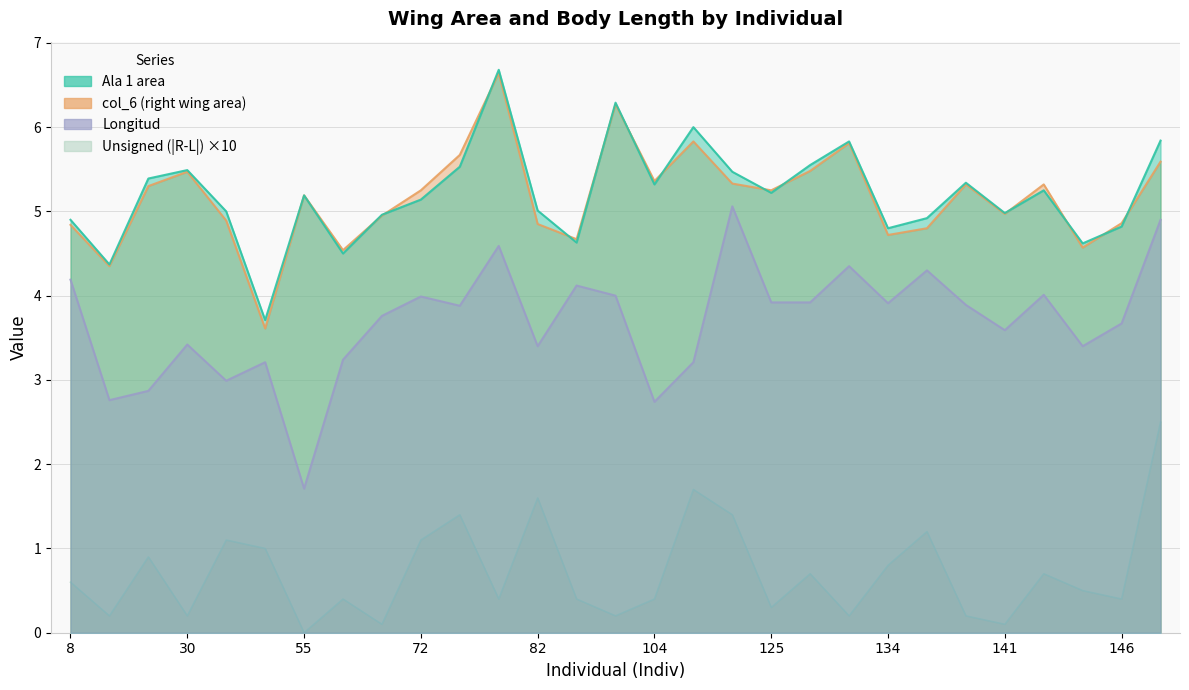

What is the sum of the Longitud values at 146 and 125?

7.6